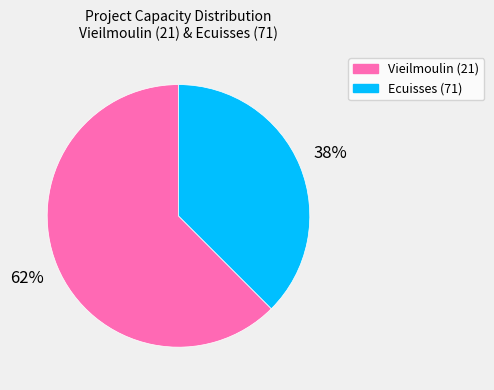

To the nearest percent, what percentage of the pie is Ecuisses (71)?

38%